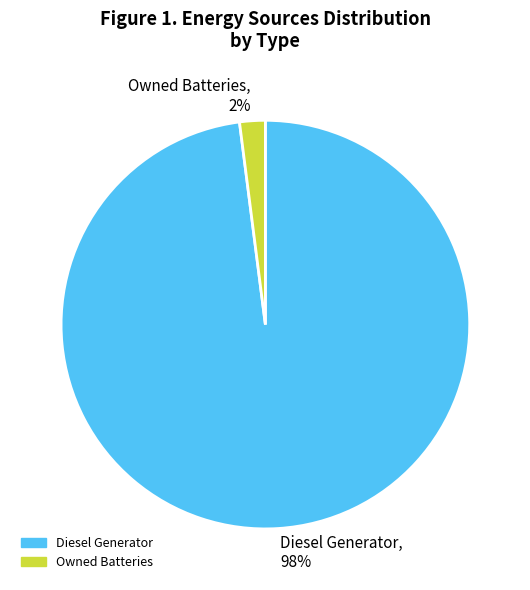

True or false: Owned Batteries accounts for 2% of the total.

True